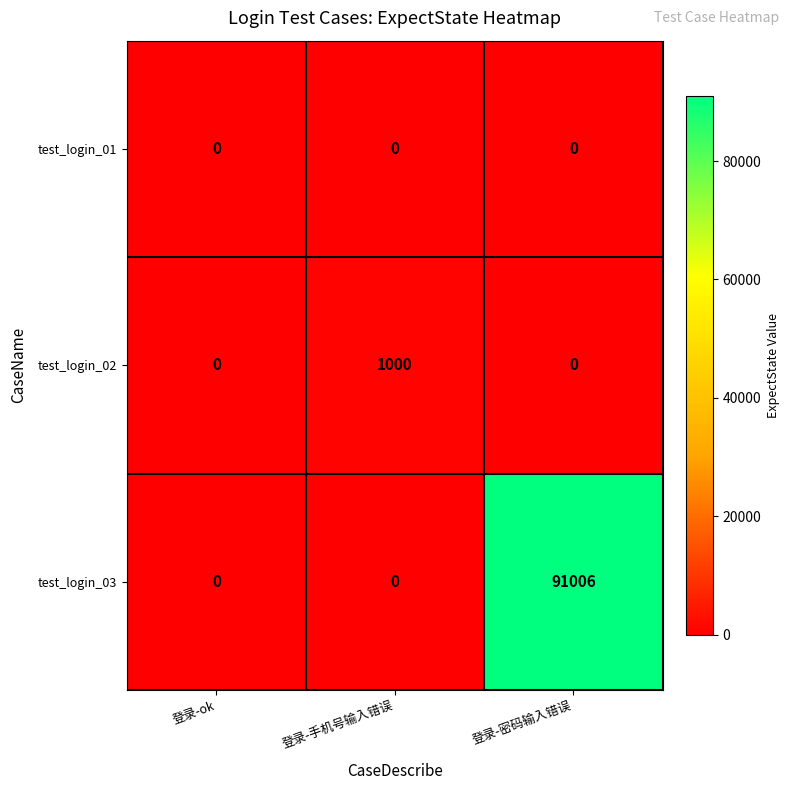

Which series has the largest range (max minus min)?

test_login_03